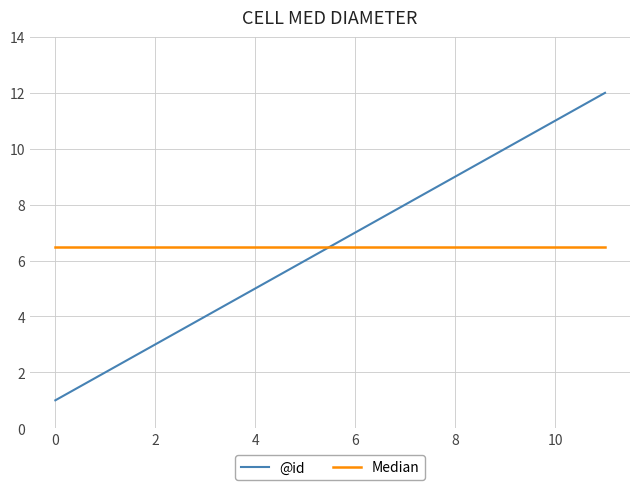

Reading left to right, extract all data points from this chart.

@id: 1.0	2.0	3.0	4.0	5.0	6.0	7.0	8.0	9.0	10.0	11.0	12.0
Median: 6.5	6.5	6.5	6.5	6.5	6.5	6.5	6.5	6.5	6.5	6.5	6.5